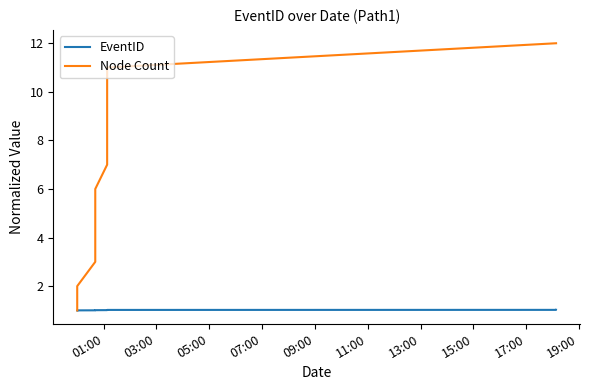

Rank the series by their maximum value, from highest to lowest.

Node Count, EventID